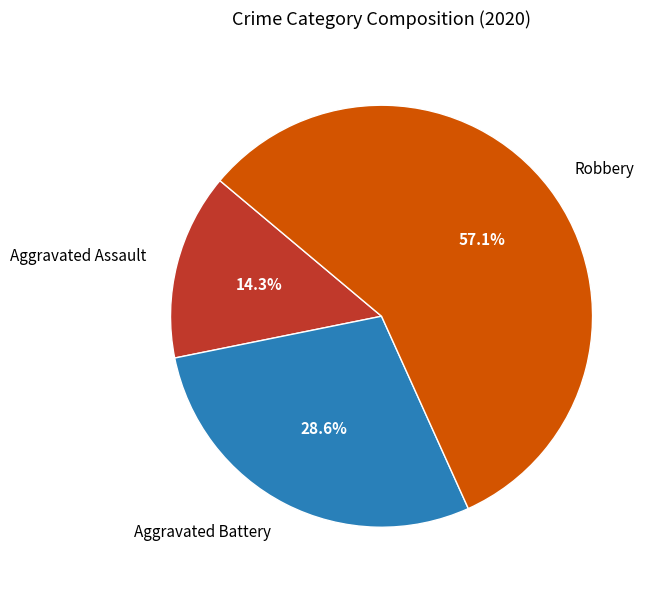

Count the number of slices in the pie.

3